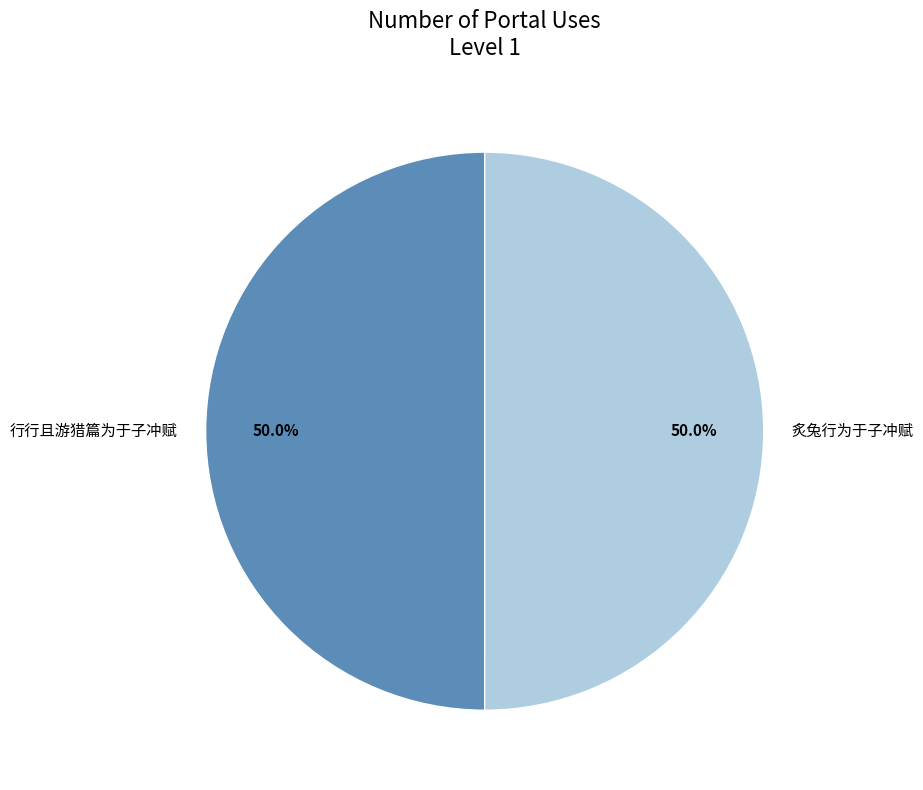

Approximately how many times larger is the value at 行行且游猎篇为于子冲赋 compared to 炙兔行为于子冲赋?

1.0